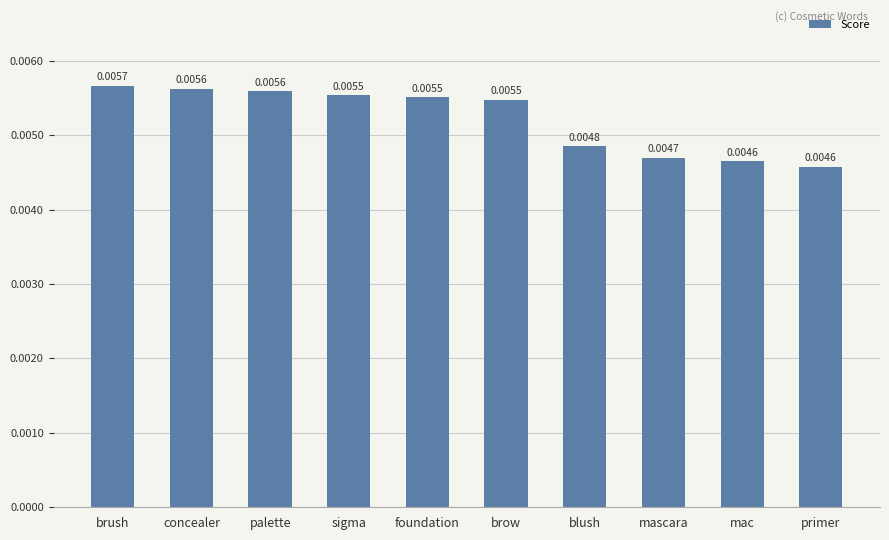

Which has a higher value, blush or mascara?

blush